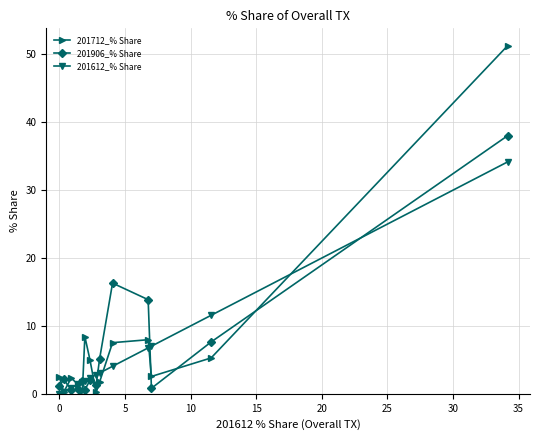

What is the greatest value displayed?

51.3